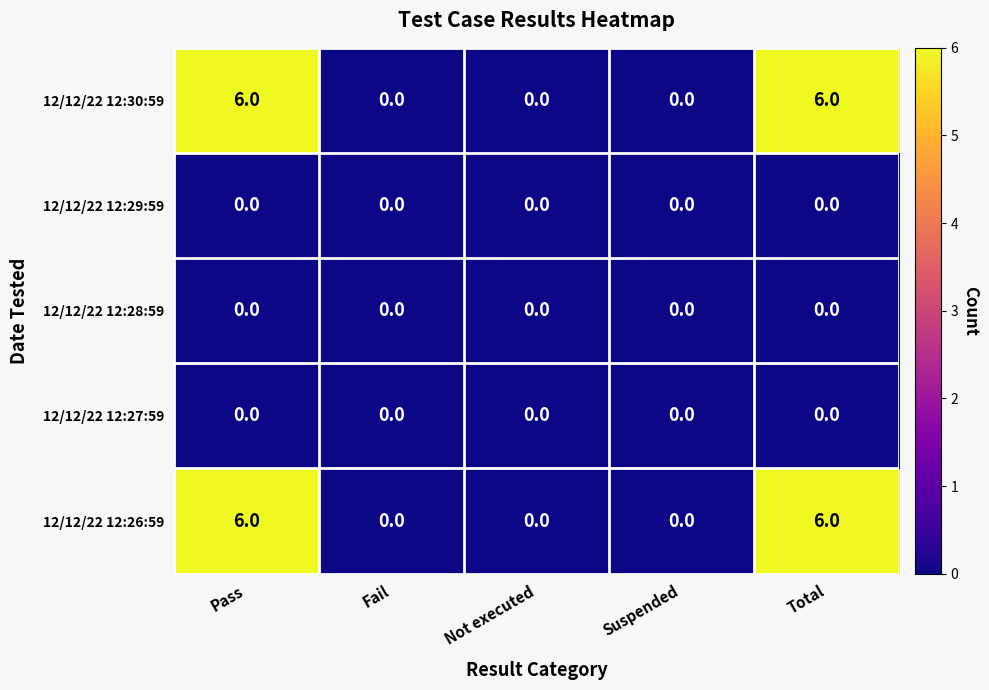

How many values in the 12/12/22 12:30:59 series exceed 0?

2